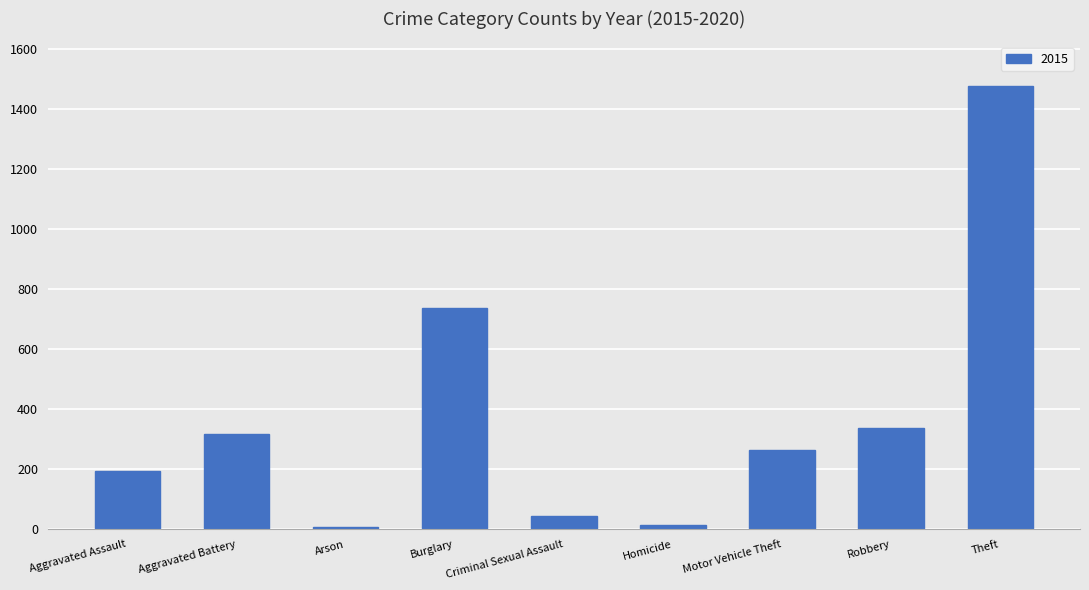

What is the average value?

377